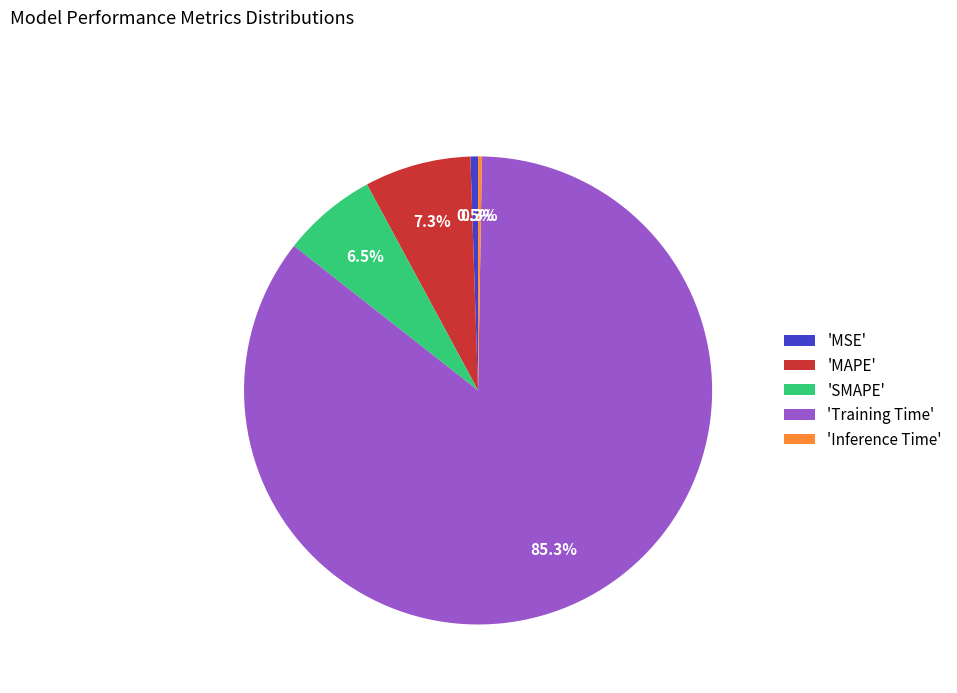

Between 'SMAPE' and 'MSE', which is larger?

'SMAPE'